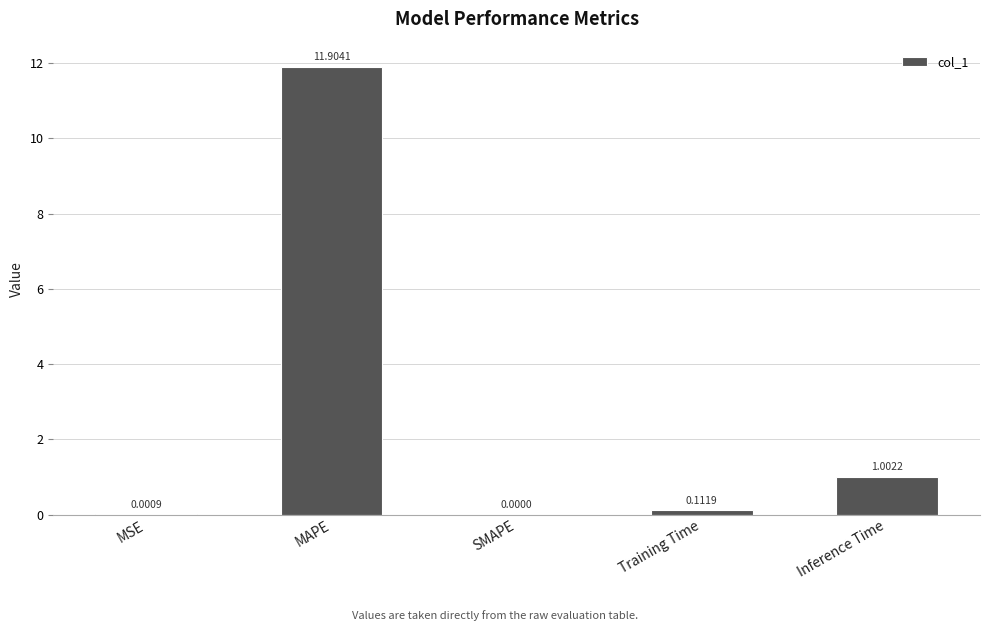

Between Training Time and Inference Time, which is larger?

Inference Time